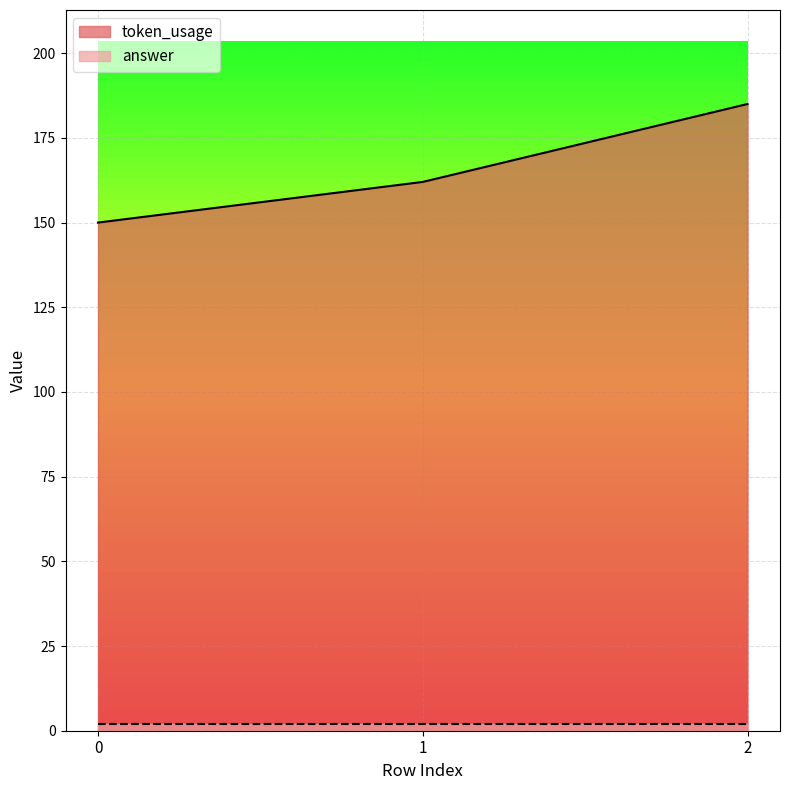

What is the ratio of the value at 2 to the value at 1?

1.1